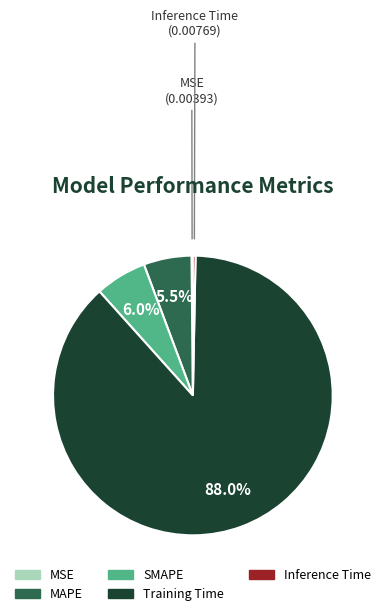

Do Inference Time and MAPE together represent more than half of the pie?

No